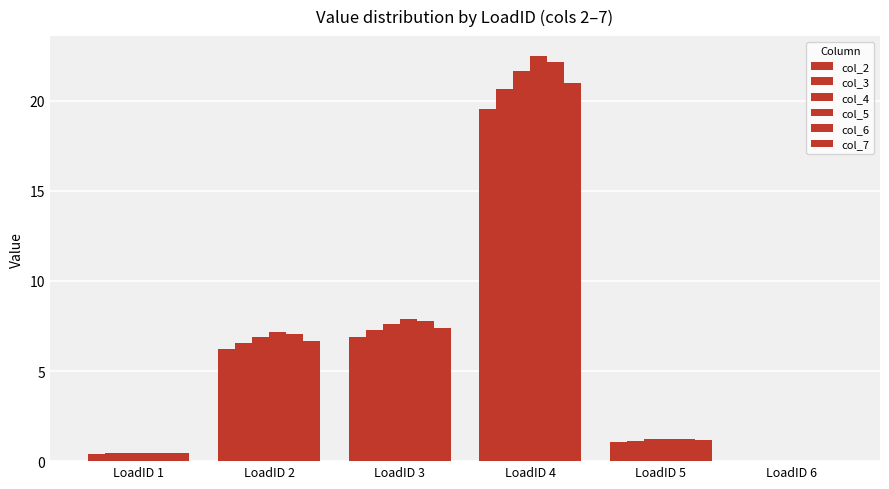

At how many categories does at least one series exceed 19?

1